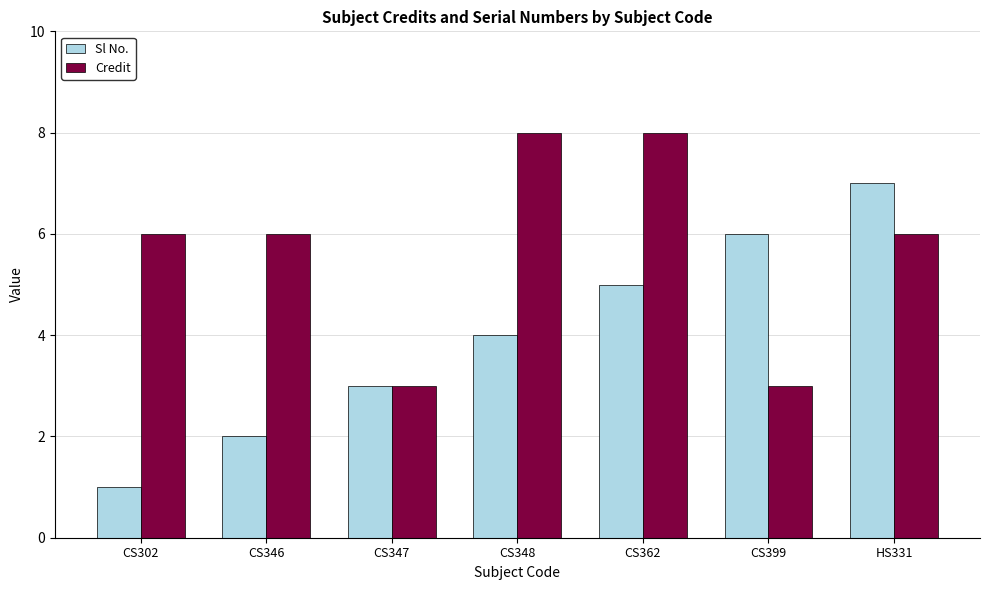

List the labels in order of Sl No. value, smallest first.

CS302, CS346, CS347, CS348, CS362, CS399, HS331